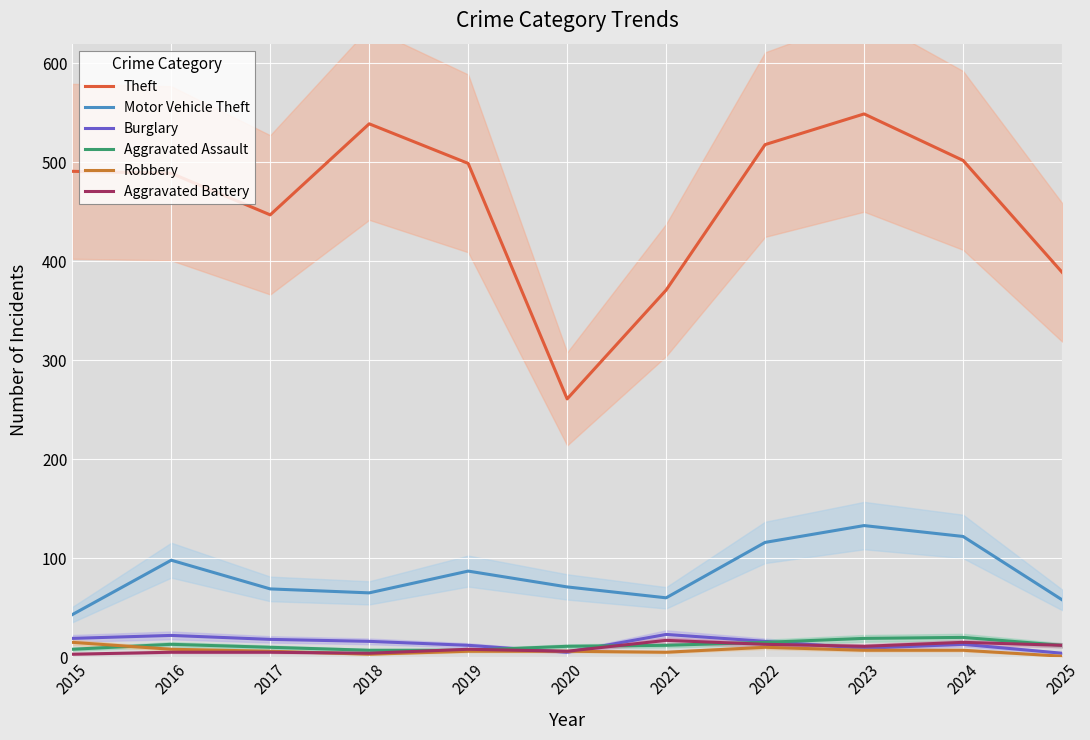

What is the difference between the highest and lowest values at 2020?

256